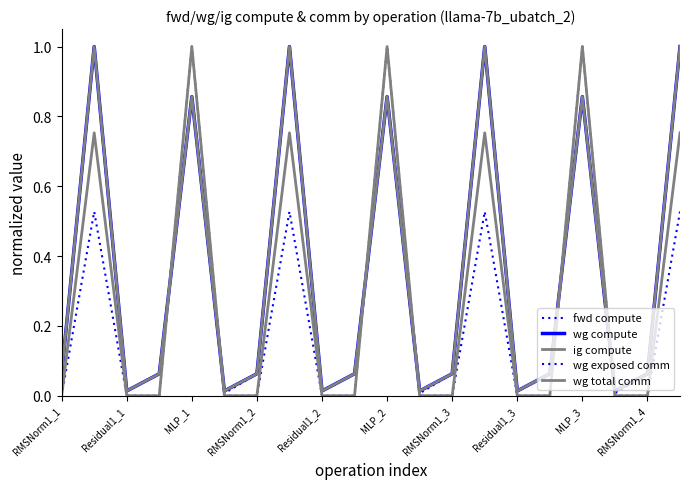

Does the chart display data point markers on the line(s)?

No